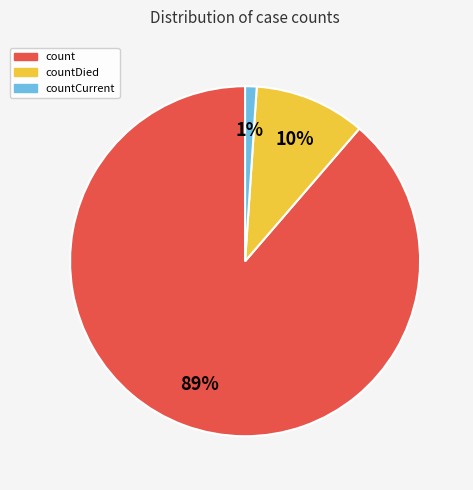

To the nearest percent, what is the average slice percentage?

33%